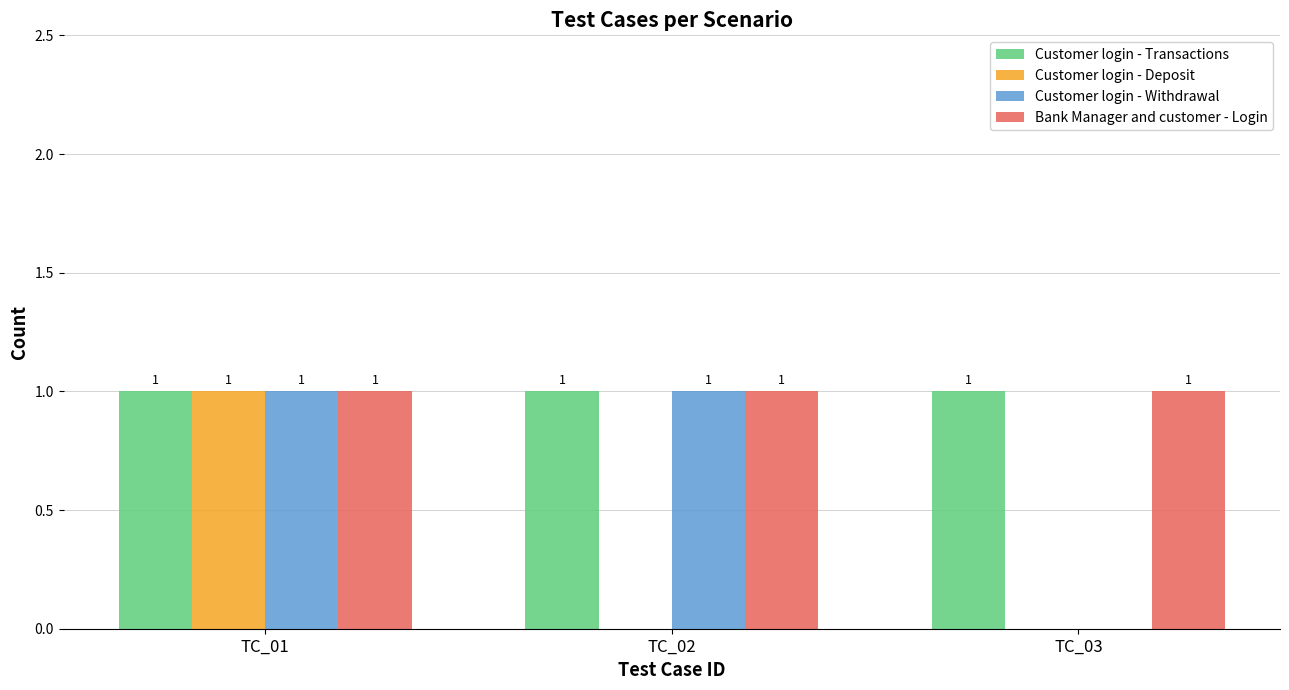

At which category is the sum across all series the highest?

TC_01